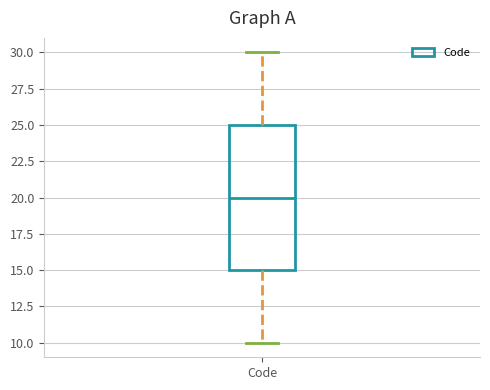

Transcribe this box plot: give where the median line is, the range the box spans, and where the two whiskers end, as read against the y-axis. The values are not printed on the chart, so give them approximately, as read against the axis.

median 20, box 15 to 25, whiskers 10 to 30